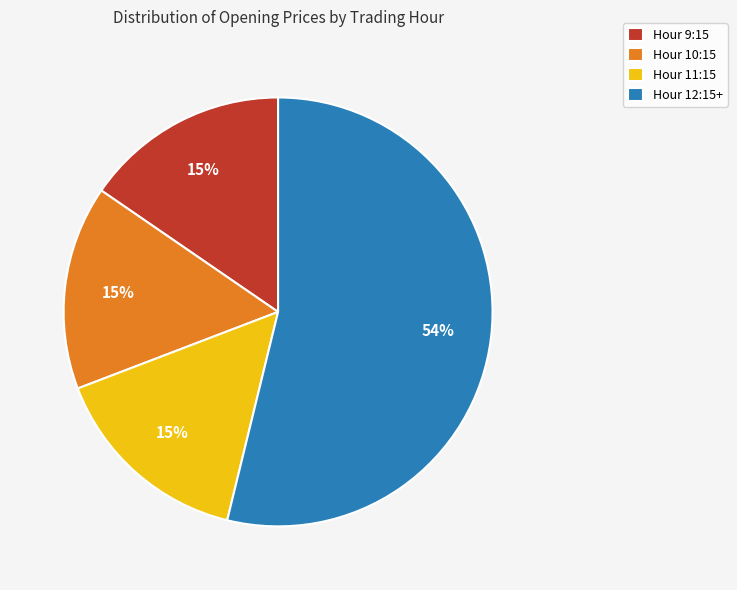

Combined, do Hour 10:15 and Hour 9:15 account for over 50%?

No